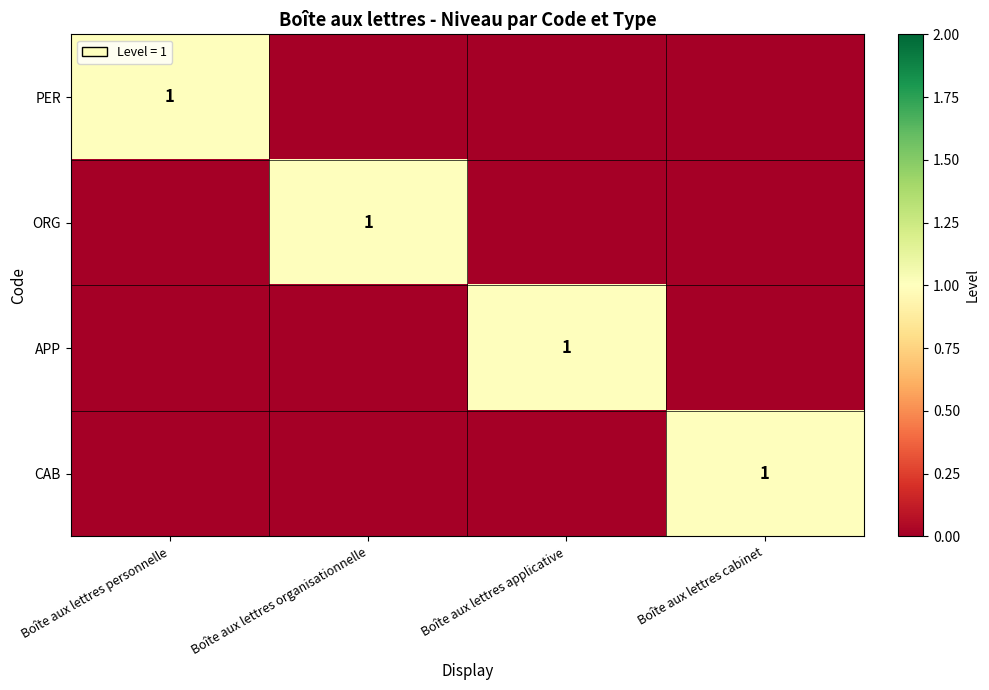

The CAB series shows 2 at Boîte aux lettres cabinet. True or false?

False